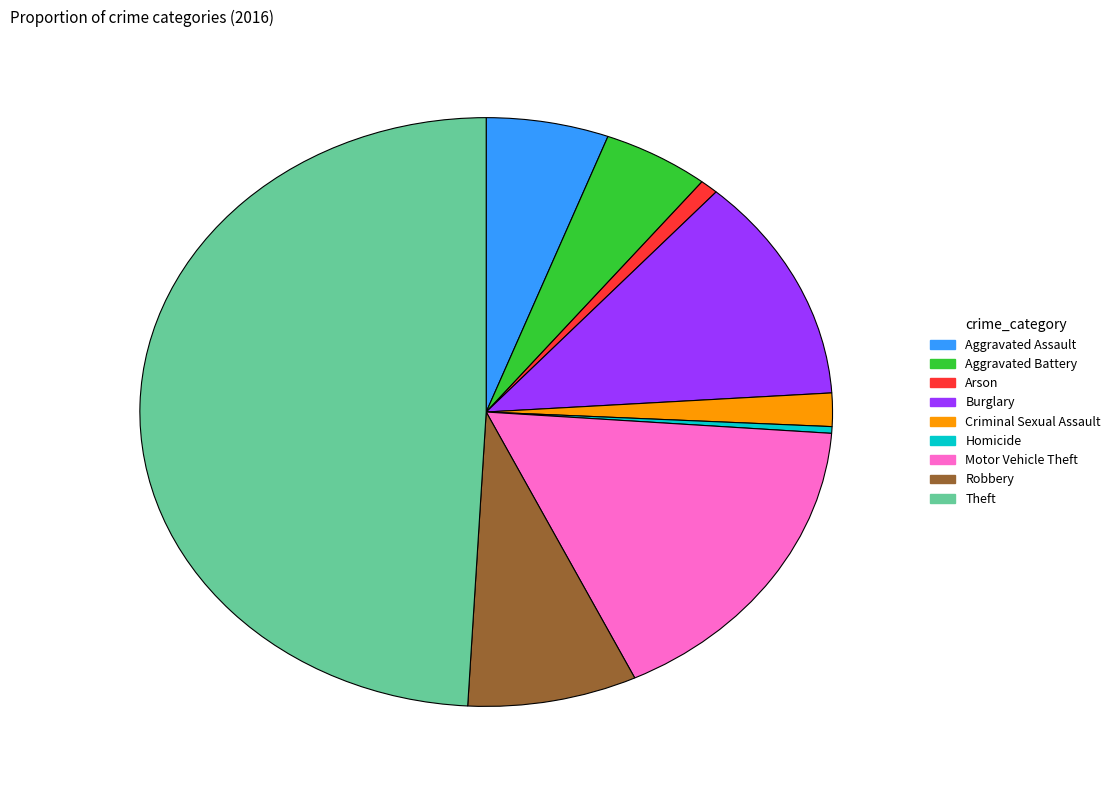

Which has a higher value, Aggravated Battery or Robbery?

Robbery